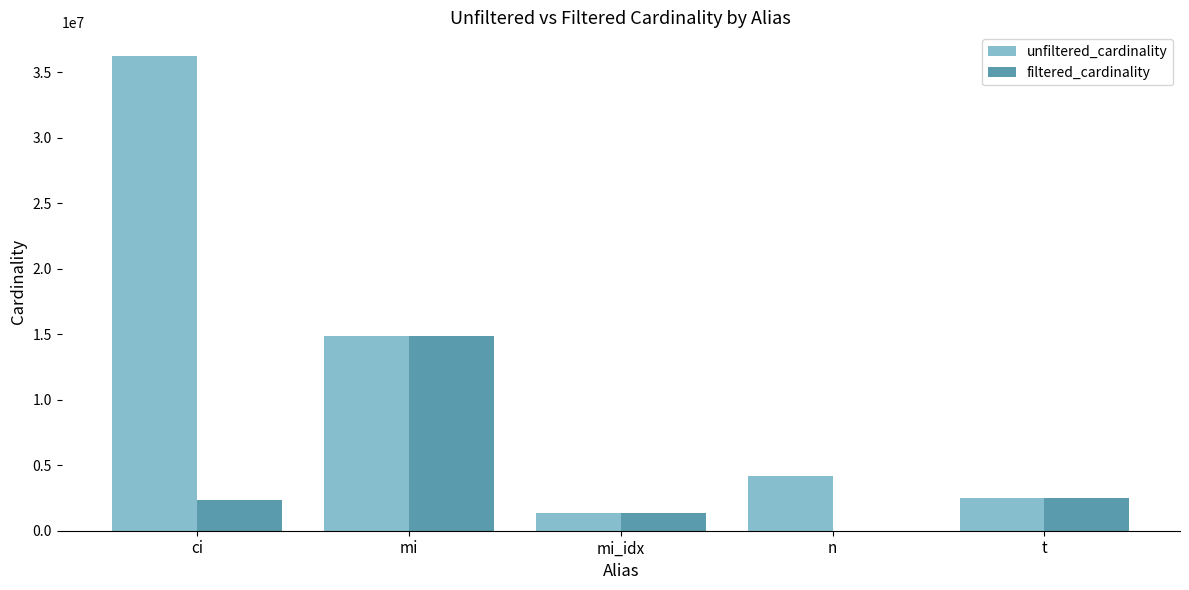

Which category has the highest value in the unfiltered_cardinality series?

ci